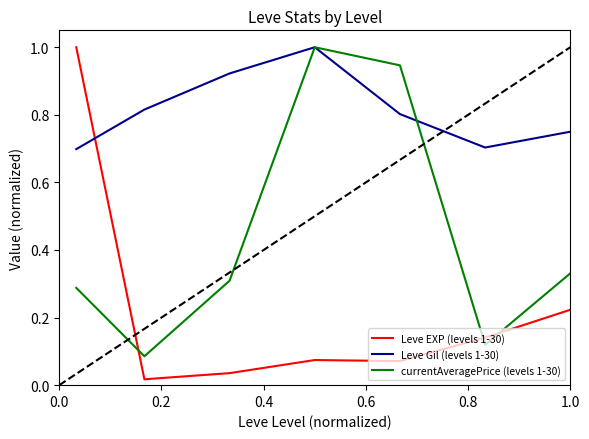

Count the number of data series in this chart.

3